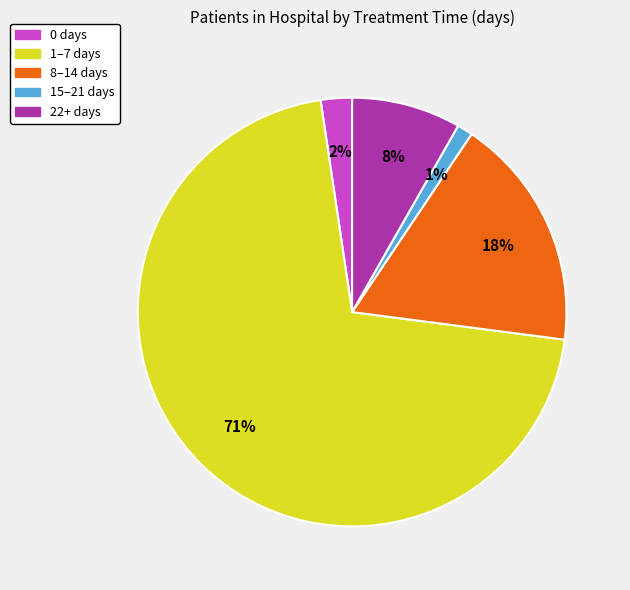

Is it true that 0 days is 2% of the pie?

True